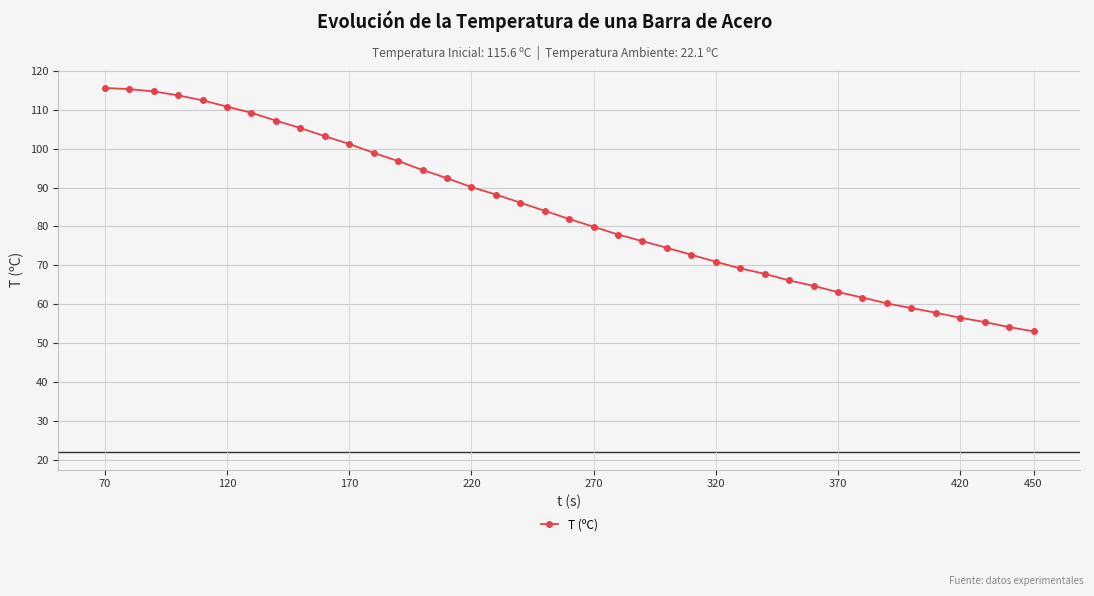

What is the value of the 31st point from the left?

63.1